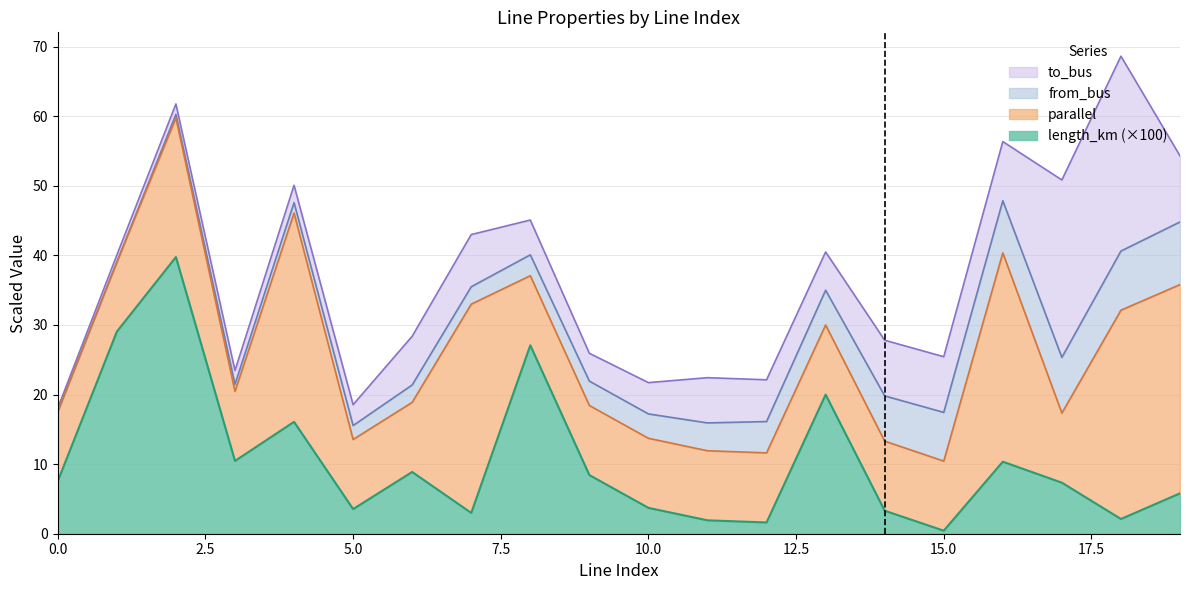

Which has a higher value, 5 or 17?

17